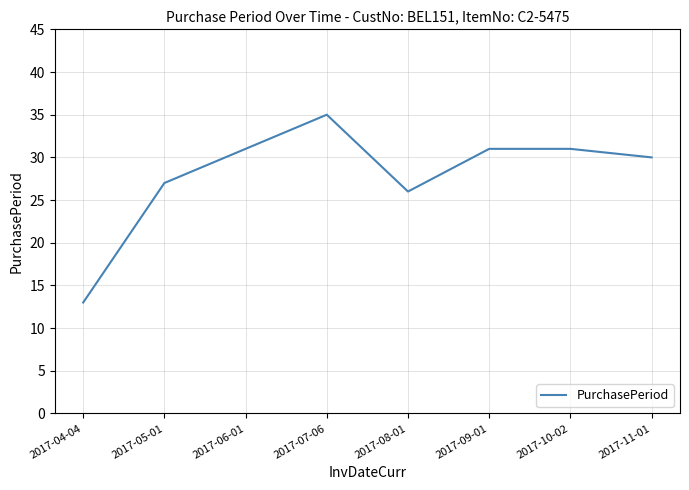

What is the approximate value at 2017-05-01, to the nearest 10?

30